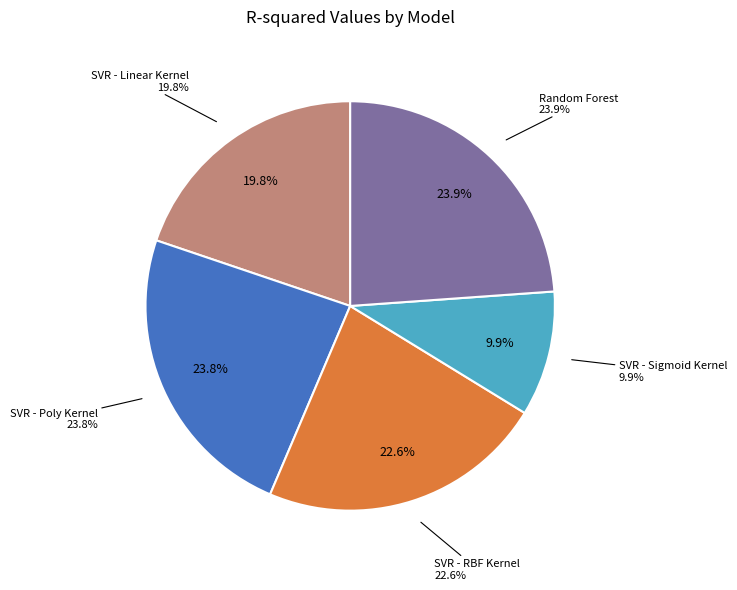

How many slices are in this pie chart?

5